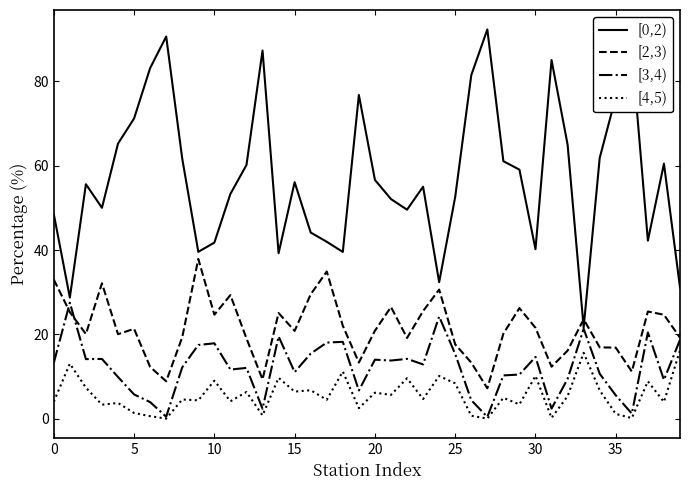

True or false: [4,5) and [2,3) intersect in this chart.

False